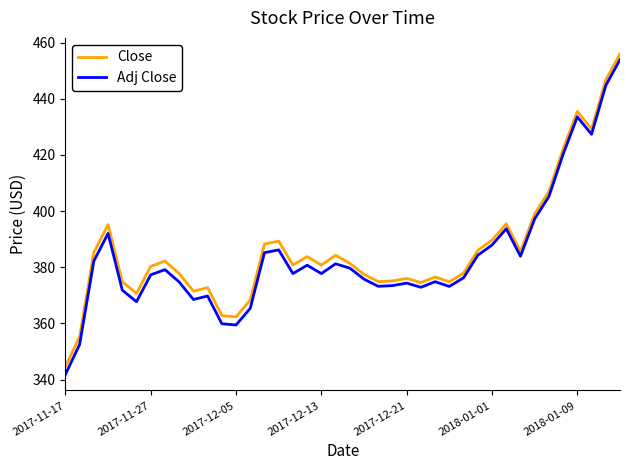

True or false: Adj Close and Close cross at least once.

False